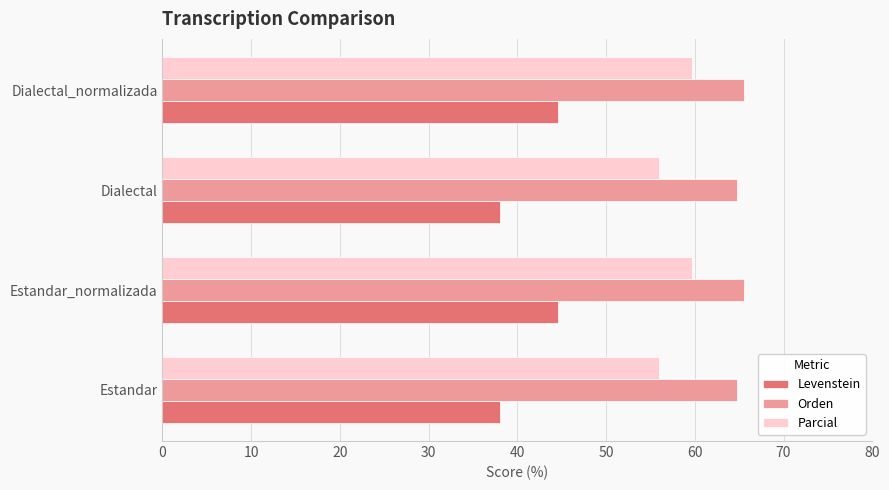

The Parcial series shows 59.6 at Dialectal_normalizada. True or false?

True